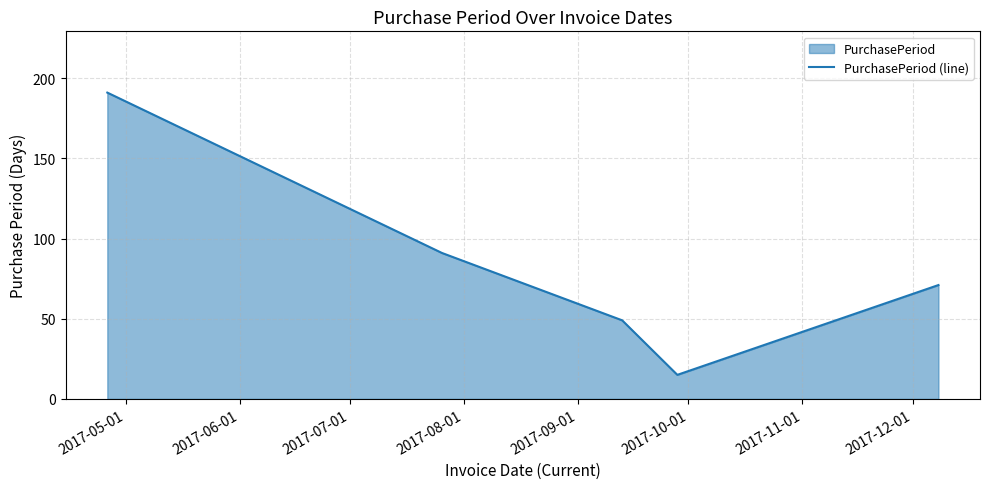

Reading left to right, what are all the values shown in this chart?

191	91	49	15	71